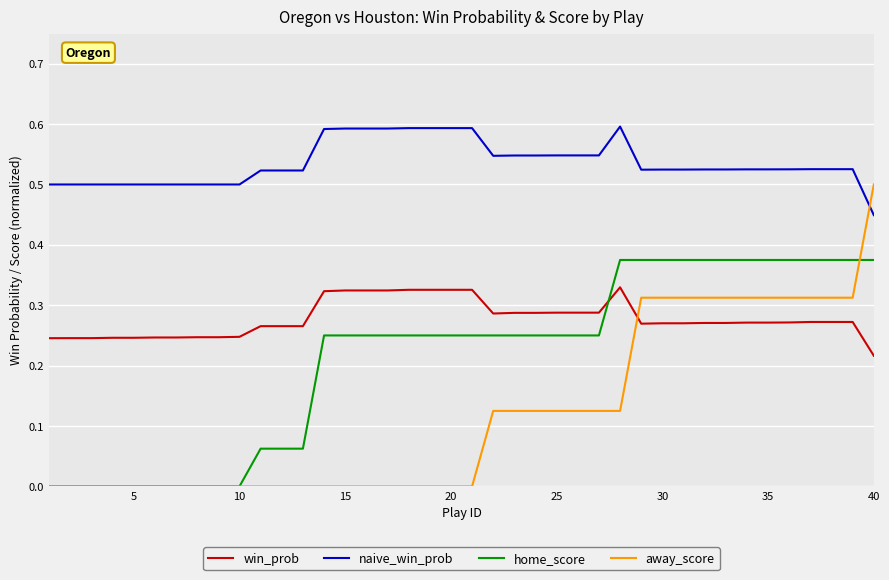

True or false: naive_win_prob and home_score intersect in this chart.

False